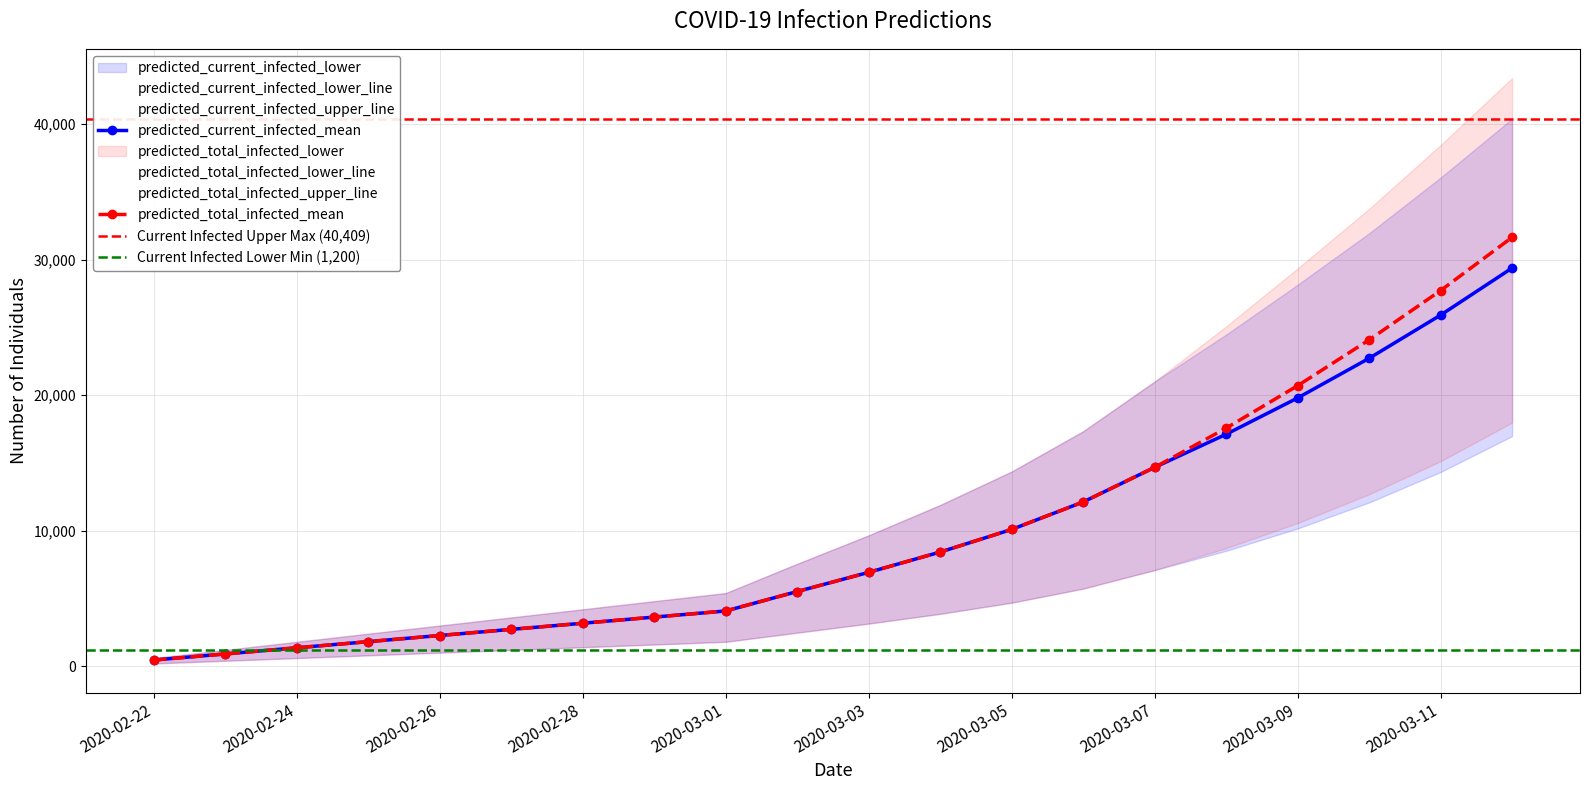

True or false: predicted_total_infected_mean has a value of 3171 at 2020-02-28.

True